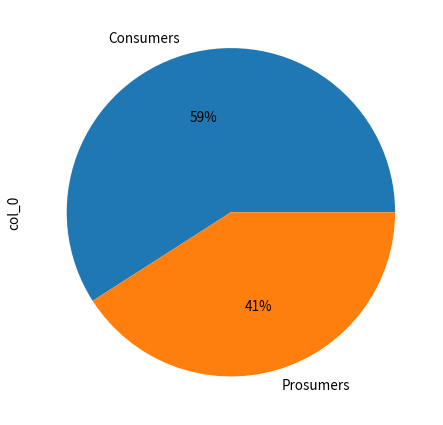

Does Consumers represent more than half of the total?

Yes